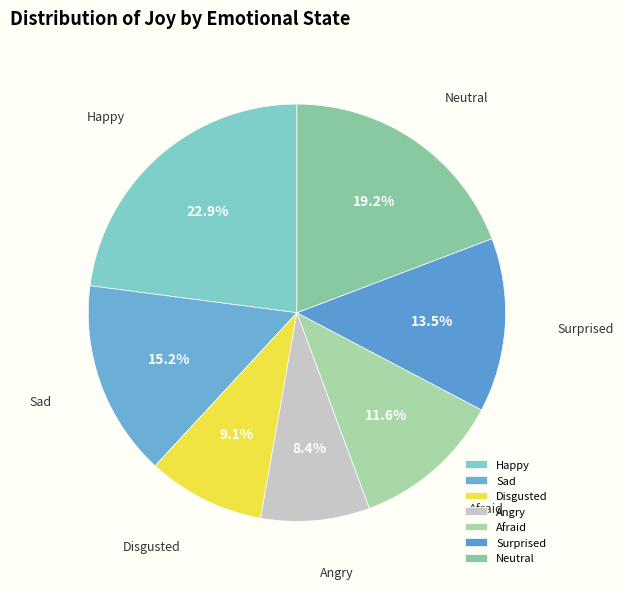

Is there a majority slice in this chart?

No